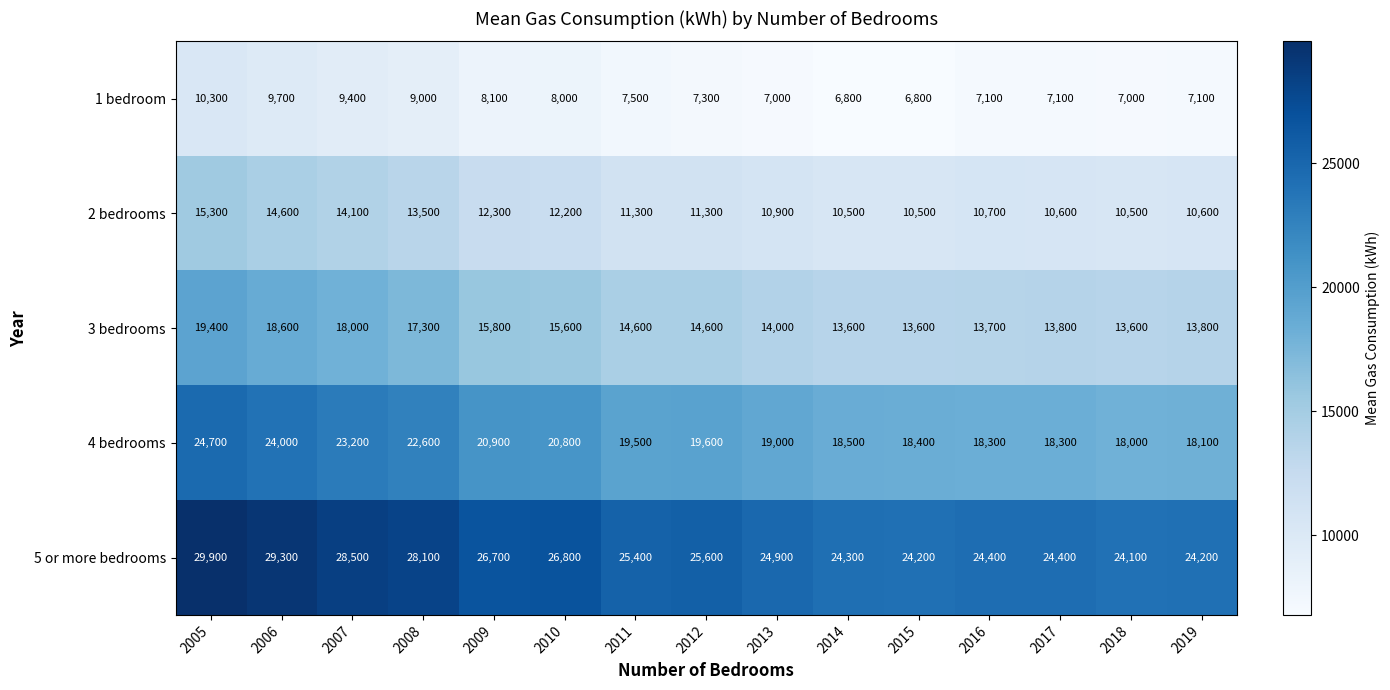

What value does the 3 bedrooms series have at 2010?

15600